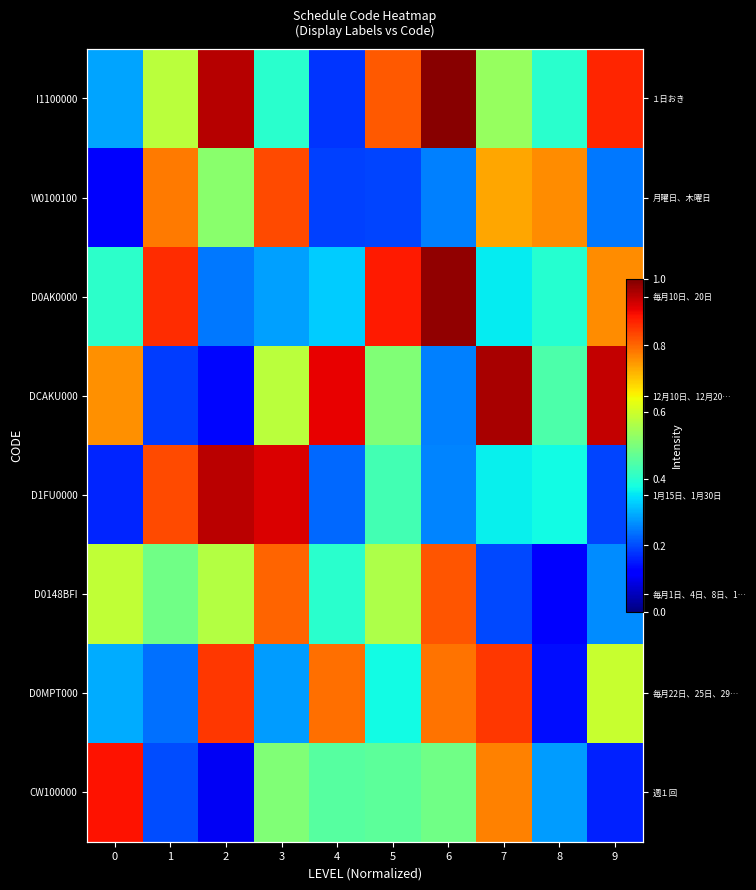

What is the average value of the W0100100 series?

0.5